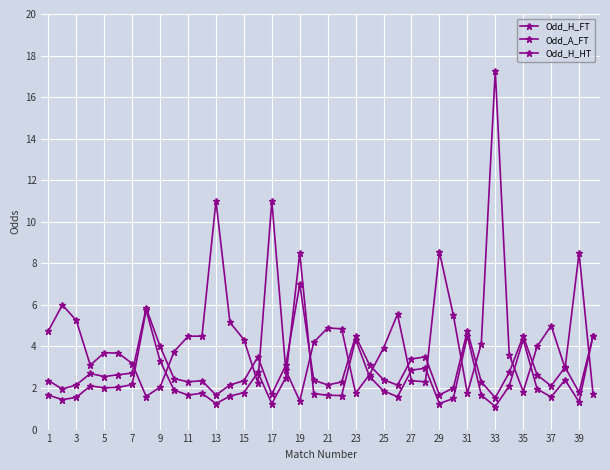

How many times do Odd_H_HT and Odd_A_FT cross each other?

17